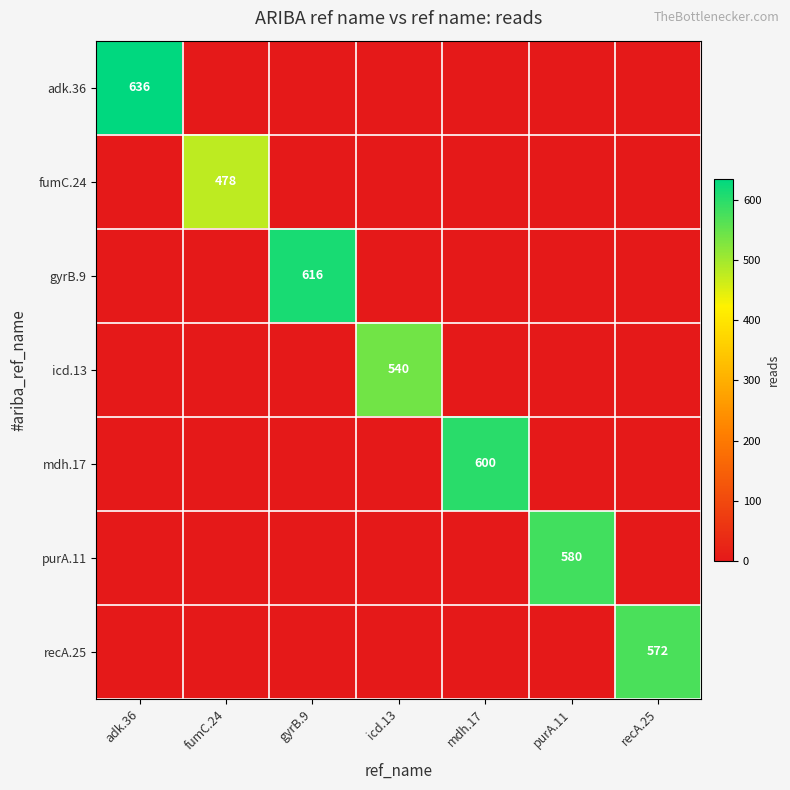

What is the difference between the maximum and second lowest values in the recA.25 series?

572